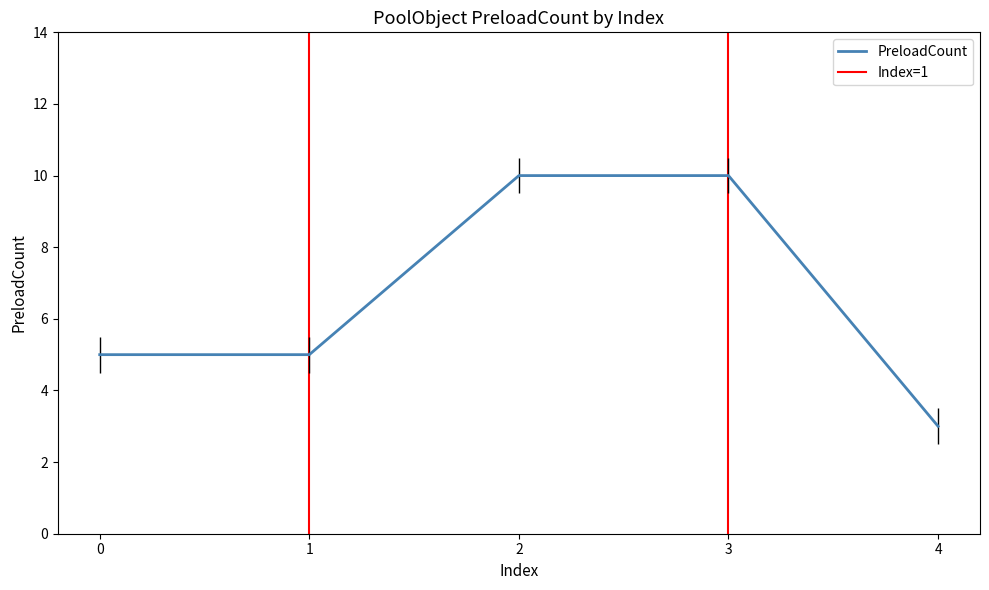

What is the approximate value at 1?

5